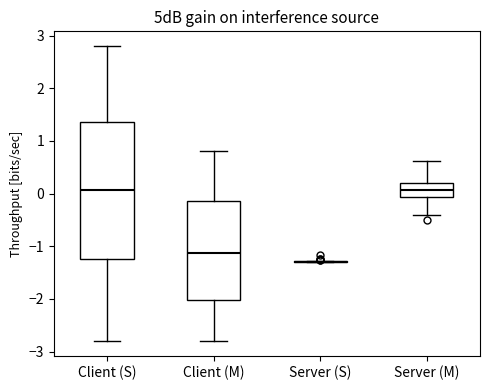

Where does the lower whisker of the box for Client (M) end on the y-axis? The values are not printed on the chart, so give them approximately, as read against the axis.

-2.8